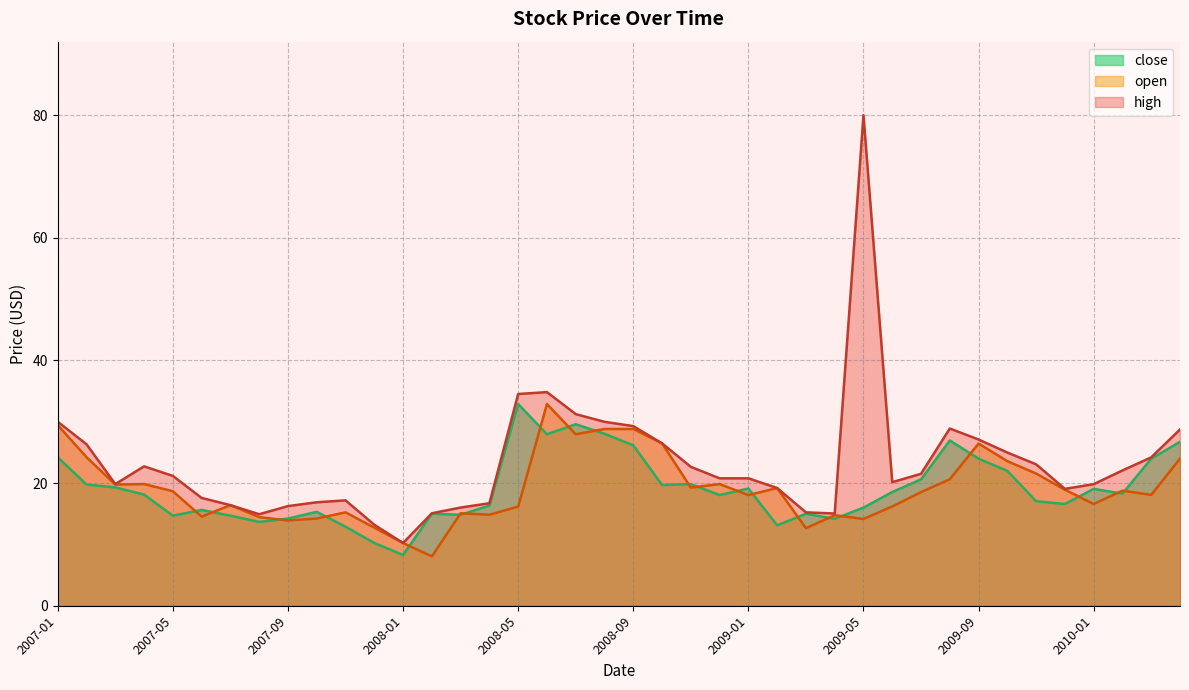

At how many categories does at least one series exceed 17?

26